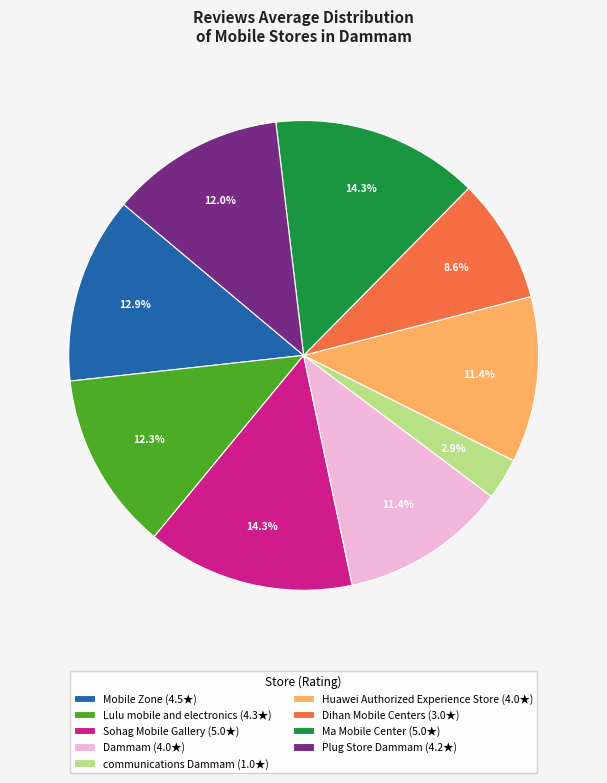

To the nearest percent, what is the combined percentage of Mobile Zone and Huawei Authorized Experience Store?

24%